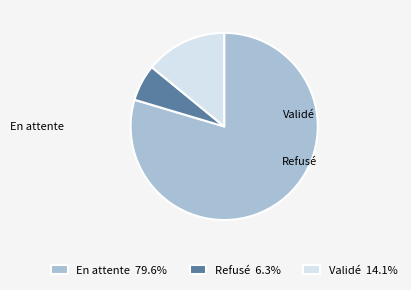

Between Refusé and Validé, which is larger?

Validé